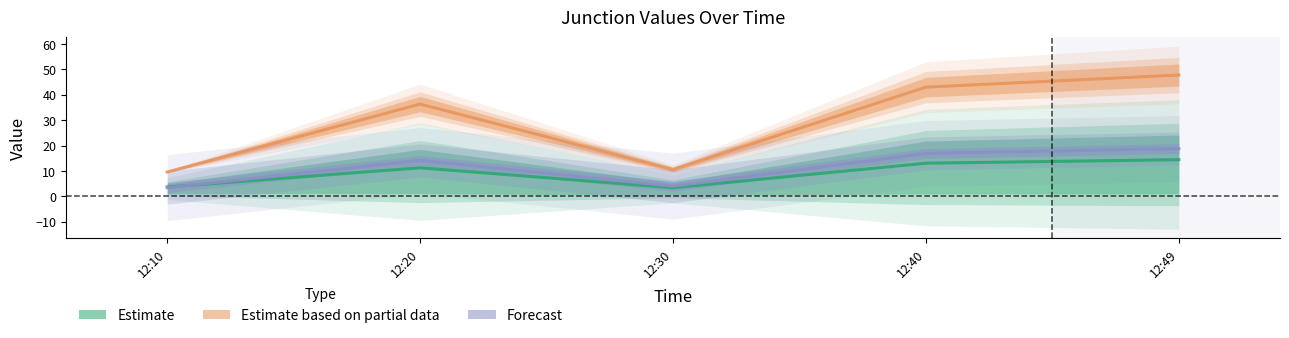

List the labels in order of Estimate value, smallest first.

12:30, 12:10, 12:20, 12:40, 12:49